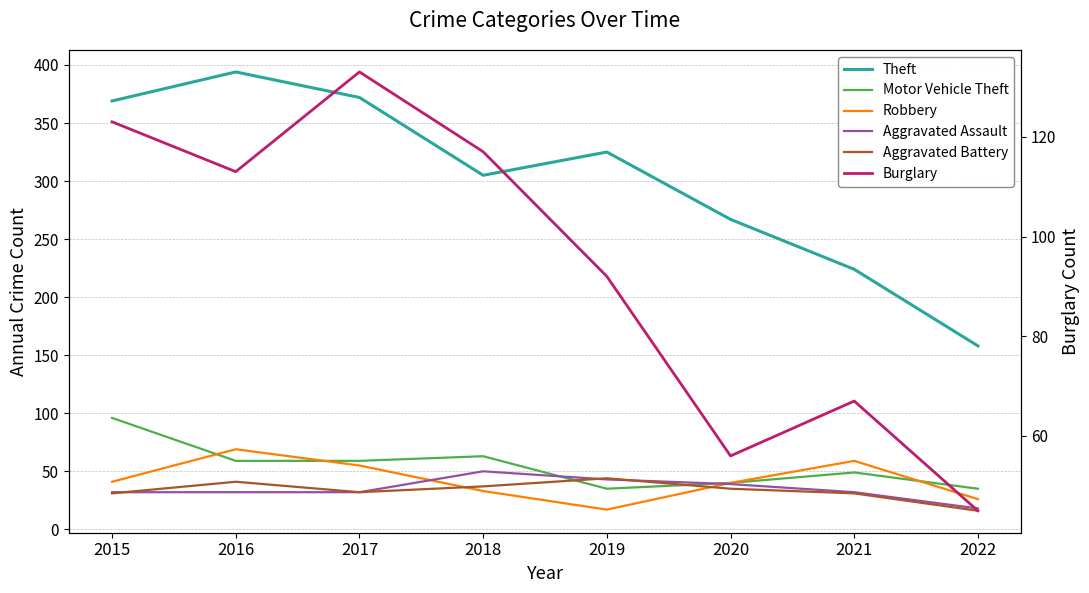

The value of Burglary at 2022 is 45. True or false?

True